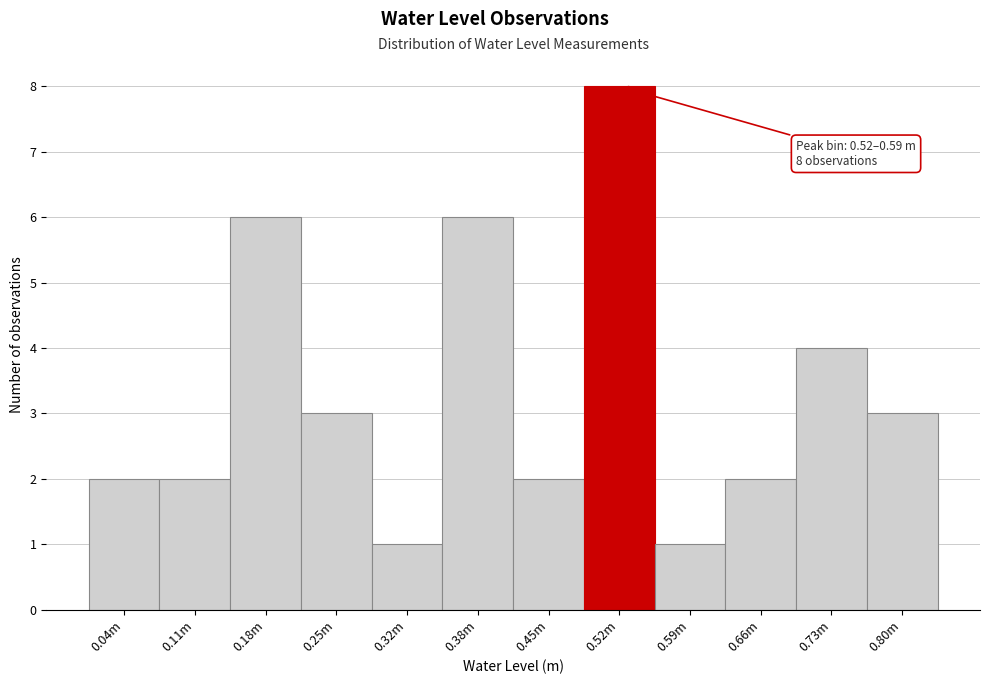

Reading left to right, transcribe all the data shown in this chart.

2	2	6	3	1	6	2	8	1	2	4	3